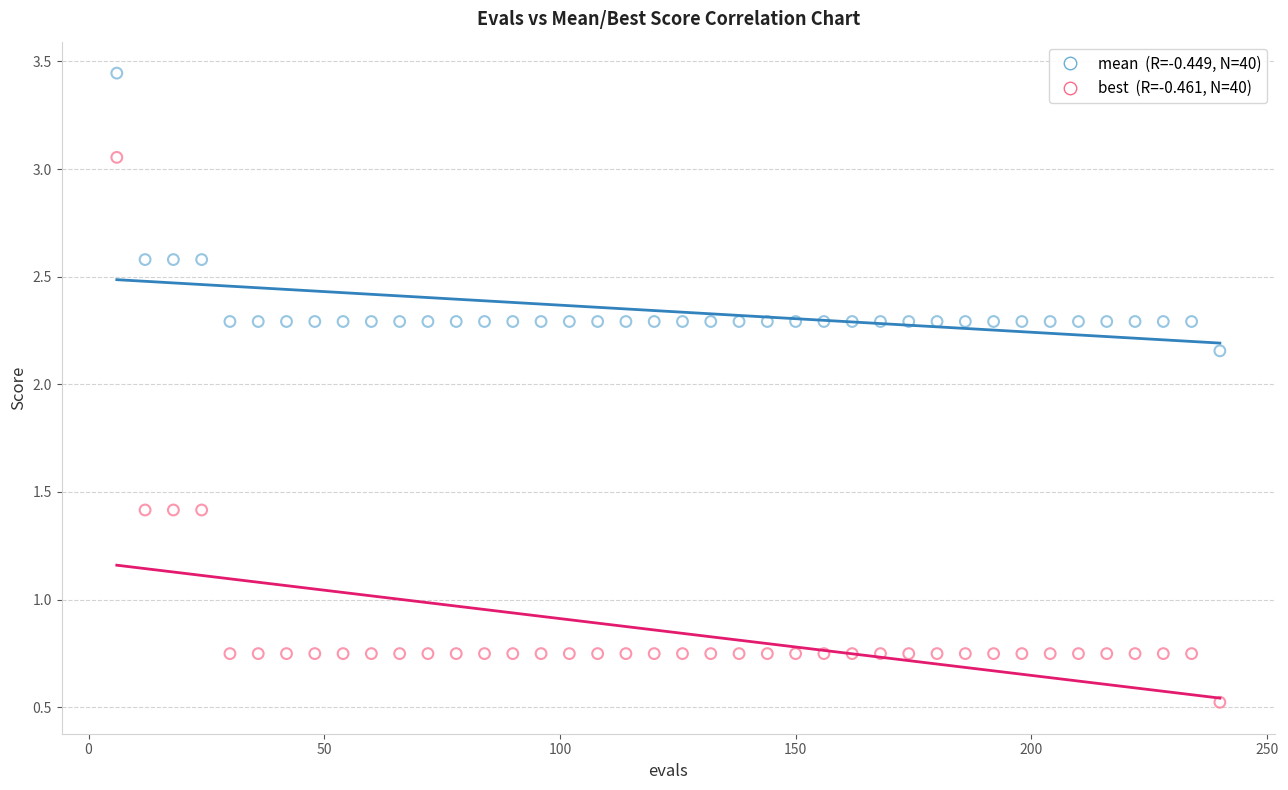

Across all data points, what is the range of Y values (max minus min)?

2.9